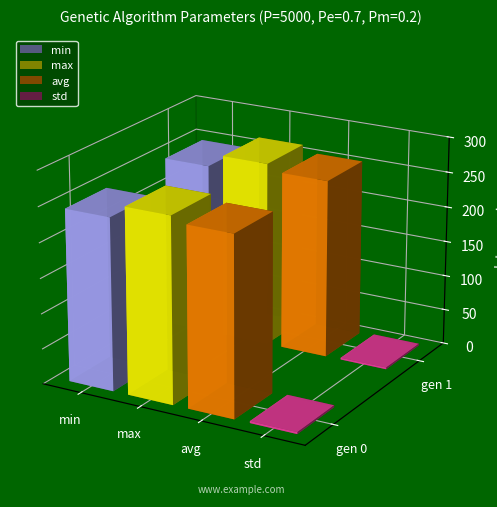

Reading right to left, list all the values displayed in this chart.

min: gen 1=244.4	gen 0=244.4
max: gen 1=262.7	gen 0=263.0
avg: gen 1=253.4	gen 0=254.9
std: gen 1=2.5	gen 0=2.7